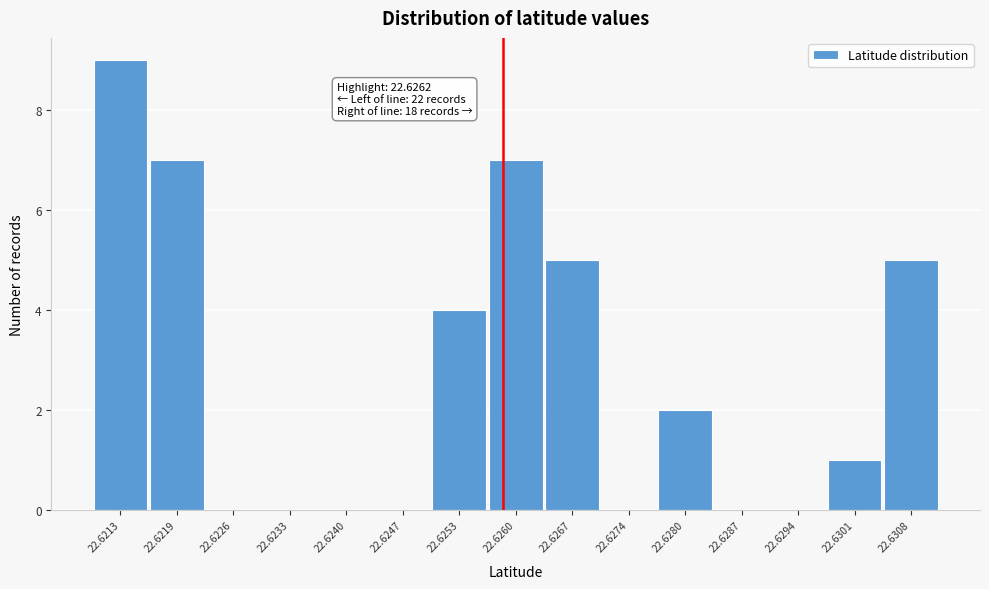

Reading left to right, transcribe all the data shown in this chart.

22.6213=9	22.6219=7	22.6226=0	22.6233=0	22.6240=0	22.6247=0	22.6253=4	22.6260=7	22.6267=5	22.6274=0	22.6280=2	22.6287=0	22.6294=0	22.6301=1	22.6308=5